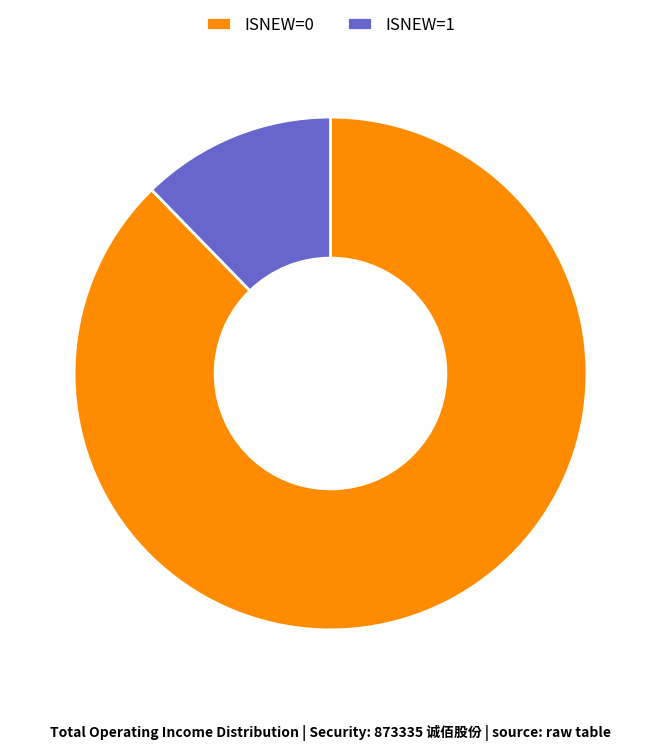

Which slice is the largest?

ISNEW=0